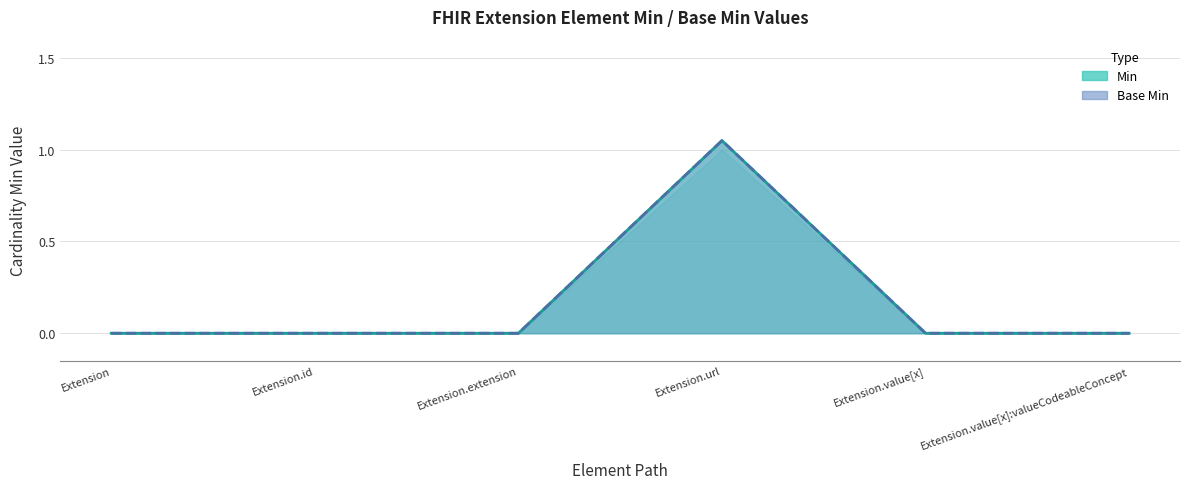

Is it true that Base Min equals -0.6 at Extension.value[x]?

False